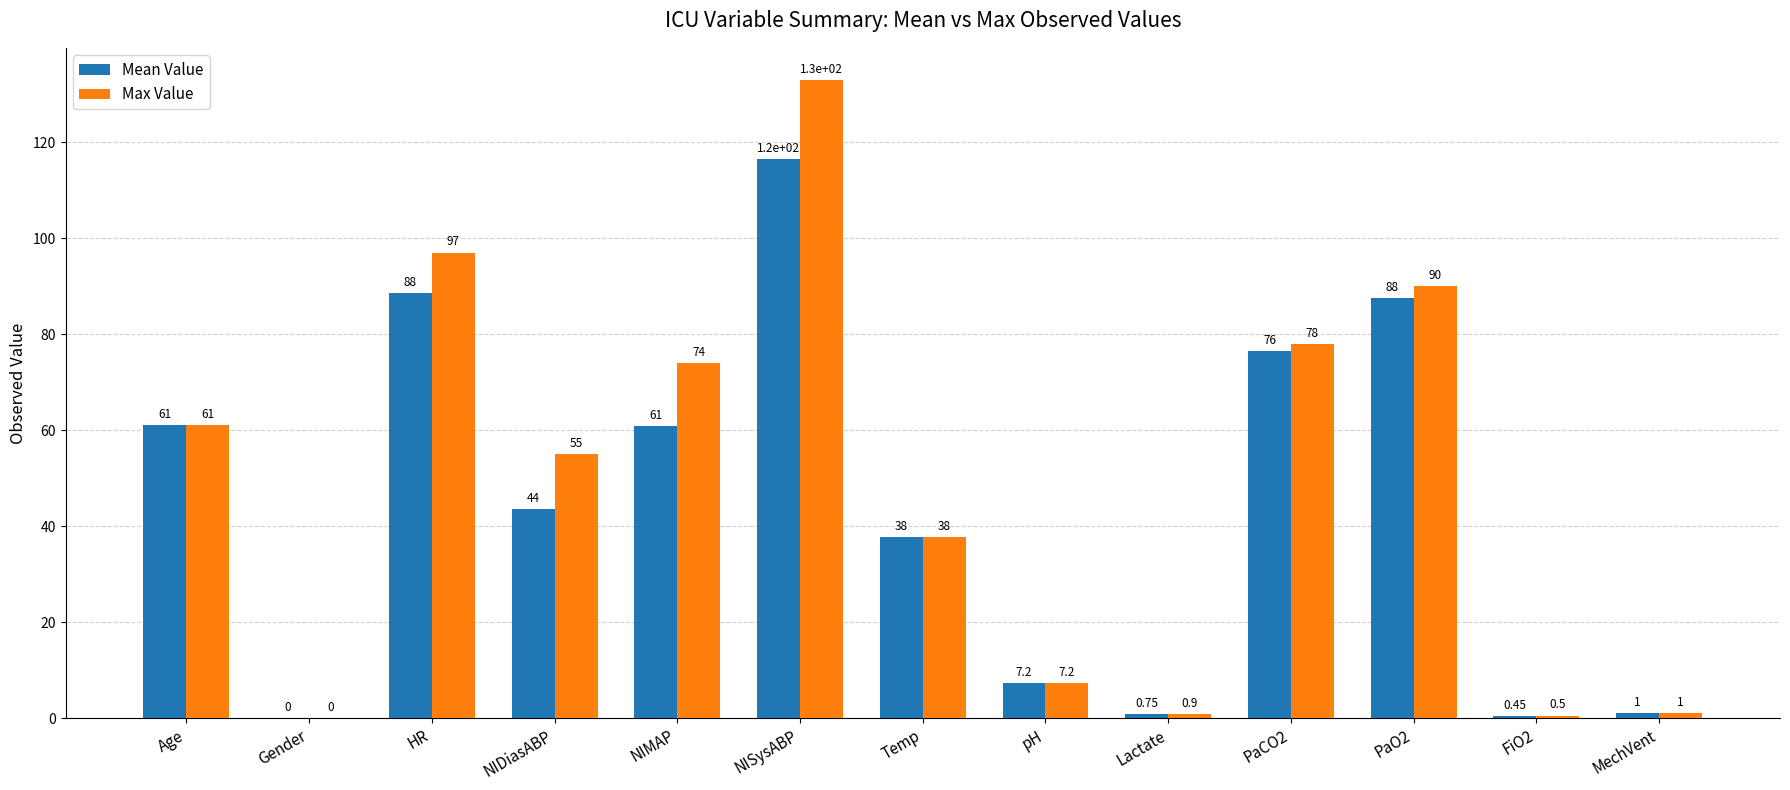

What is the average value of the Max Value series?

48.9